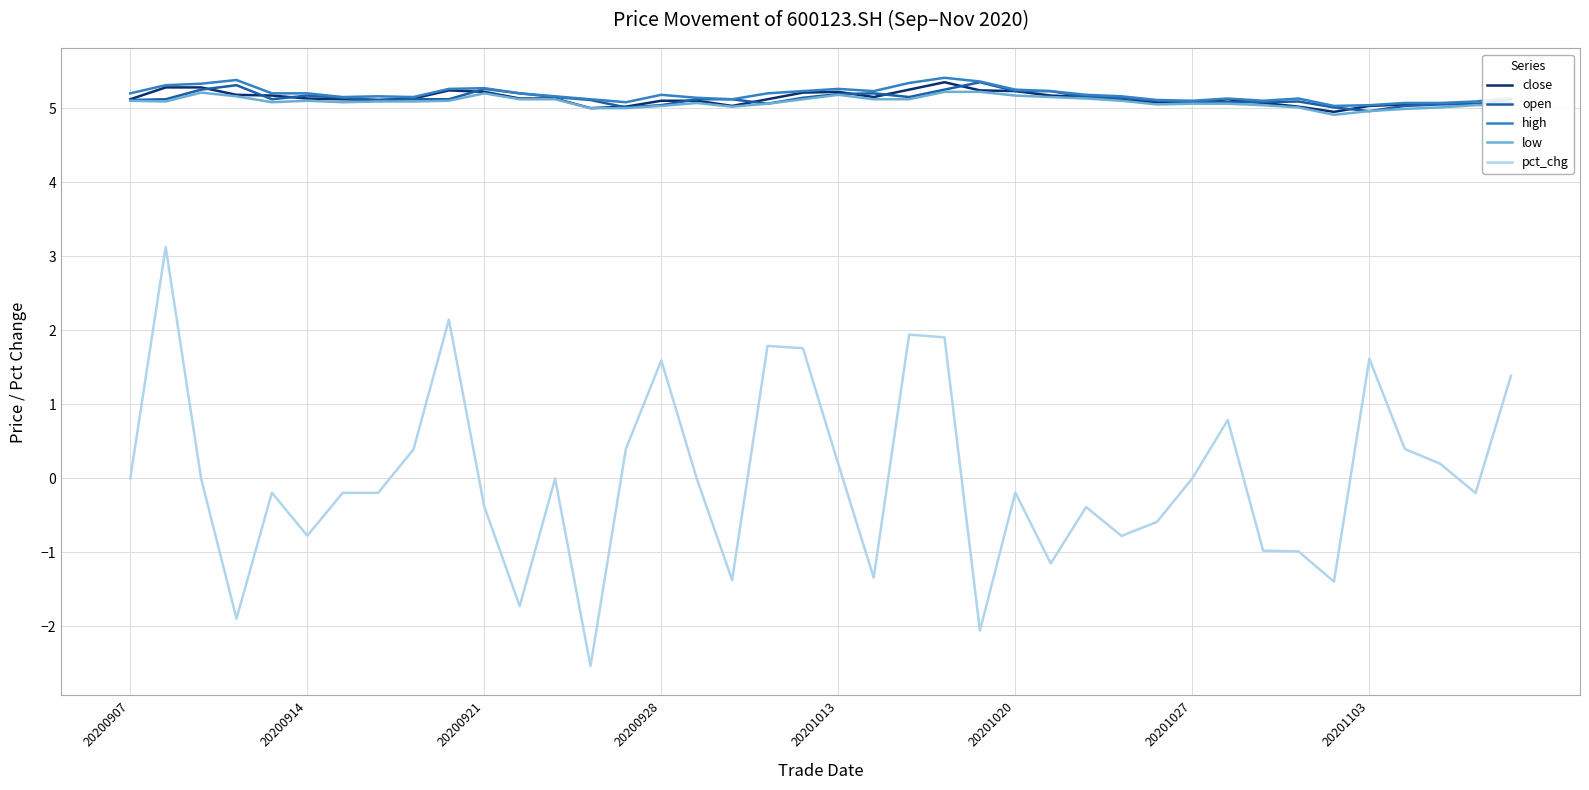

Is this an area chart (filled region under the line)?

No